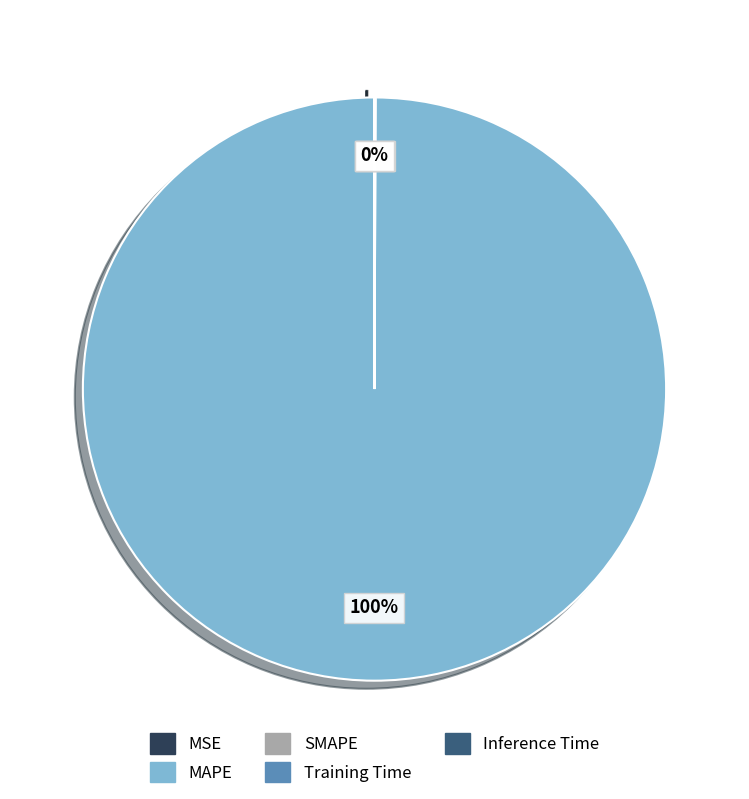

Rank the categories by value from lowest to highest.

MSE, Inference Time, Training Time, SMAPE, MAPE